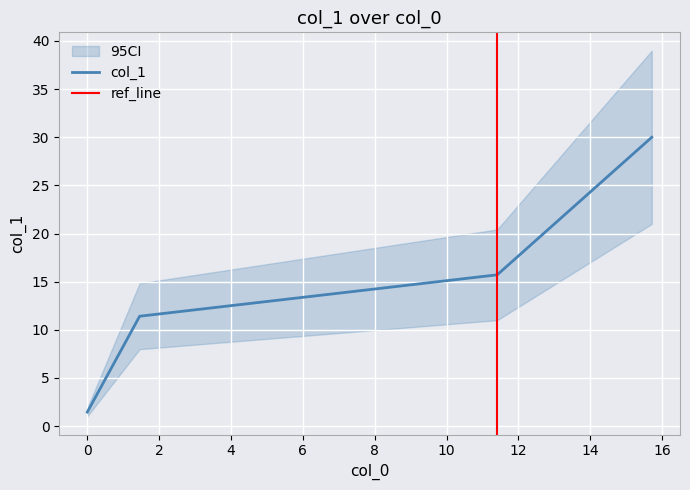

The value at 15.71 is 30.0. True or false?

True